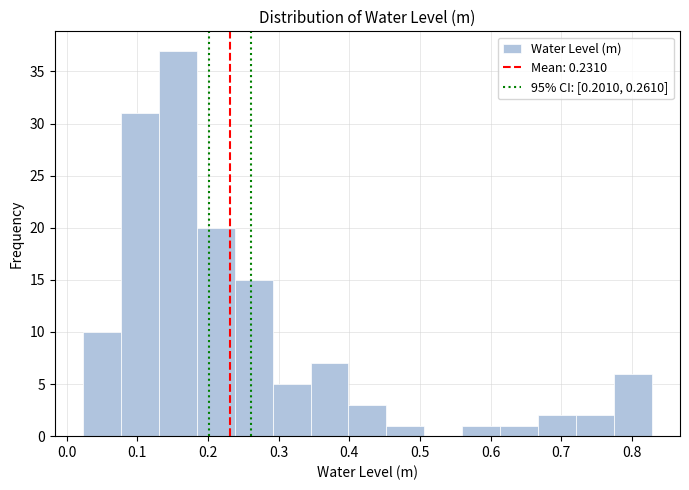

What is the height of the bar covering 0.61 to 0.67 on the x-axis? Neither the bar edges nor the heights are printed on the chart, so give them approximately, as read against the axes.

1